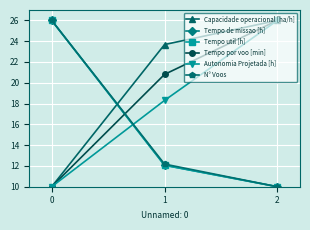

How many lines are shown in the chart?

6